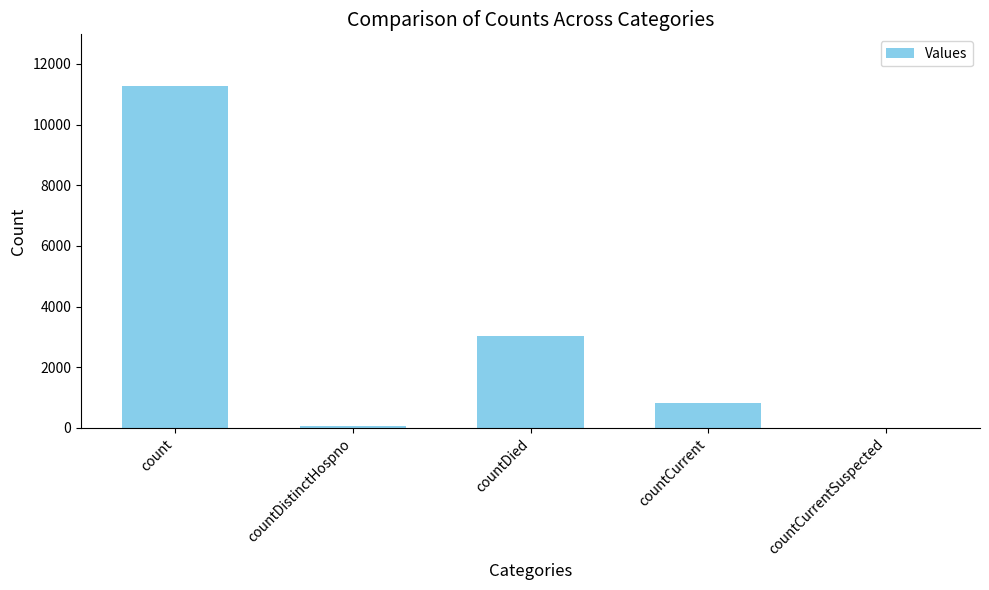

What is the approximate value at count?

11282